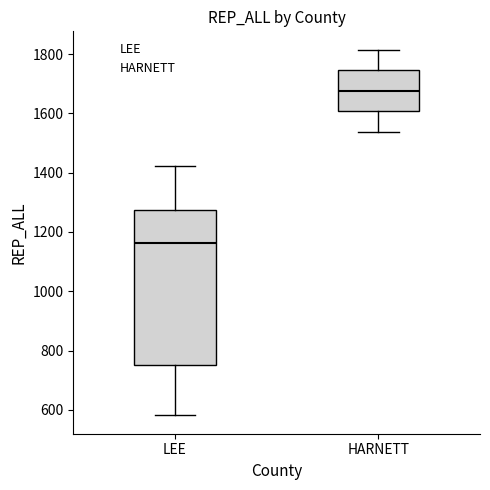

Where does the upper whisker of the box for HARNETT end on the y-axis? The values are not printed on the chart, so give them approximately, as read against the axis.

1820